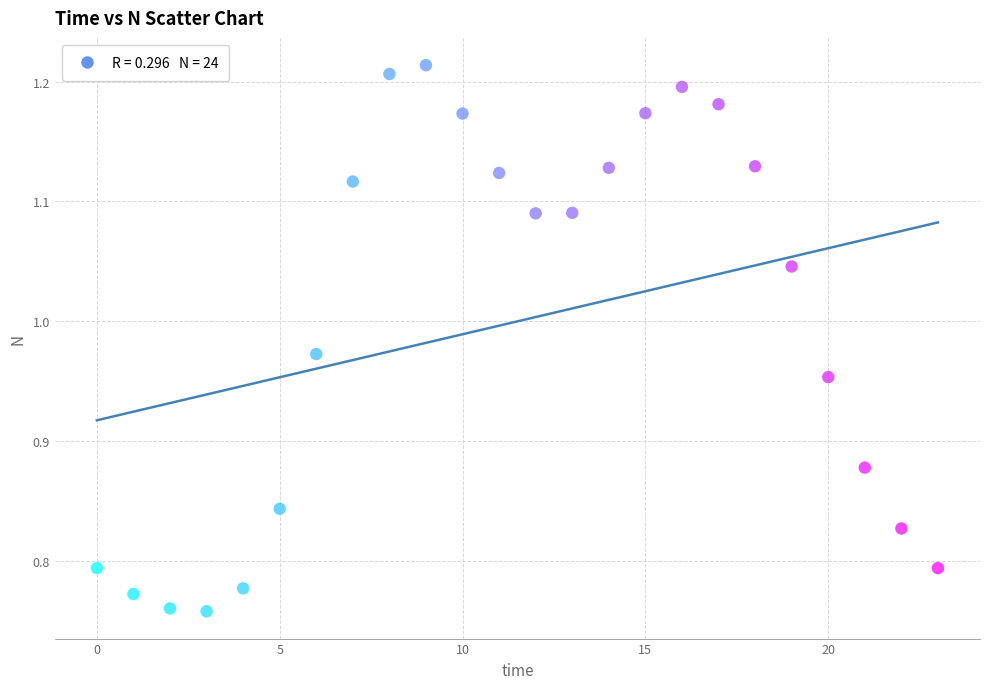

What is the range of Y values (max minus min)?

0.5